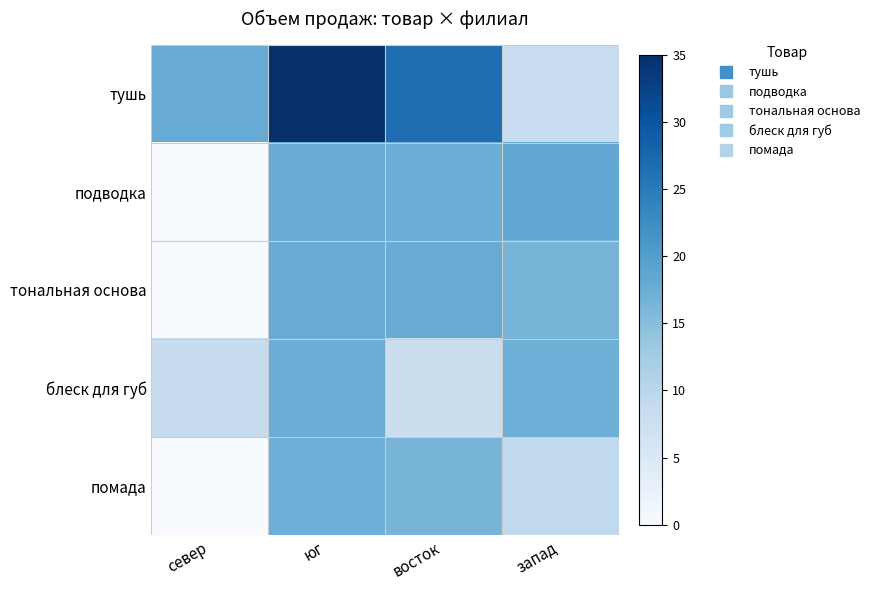

What is the spread (max minus min) of values at север?

17.8